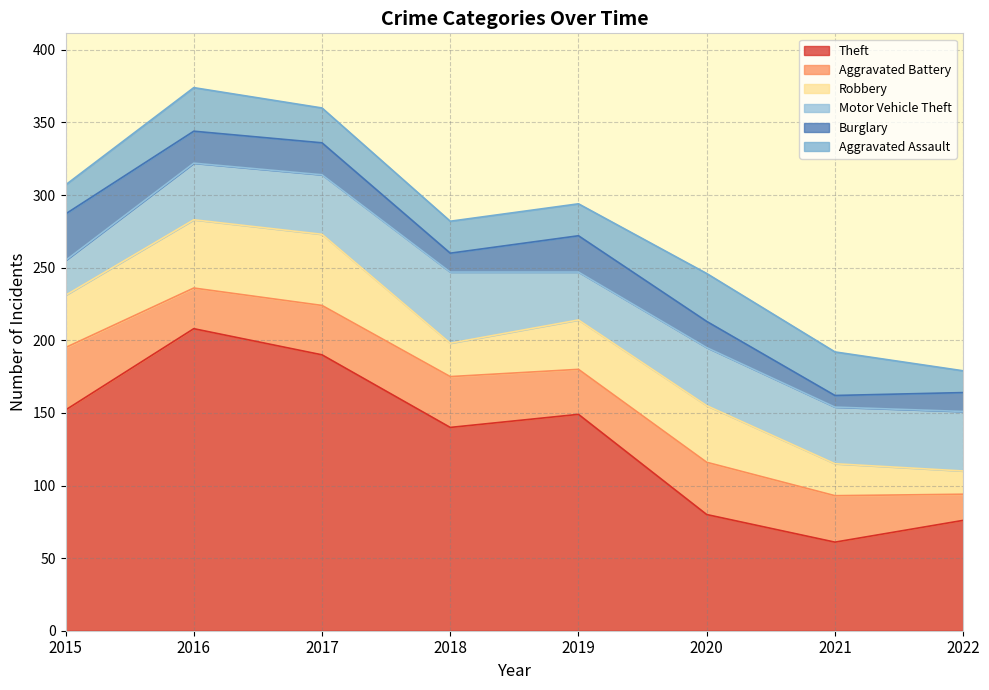

How many lines are shown in the chart?

6